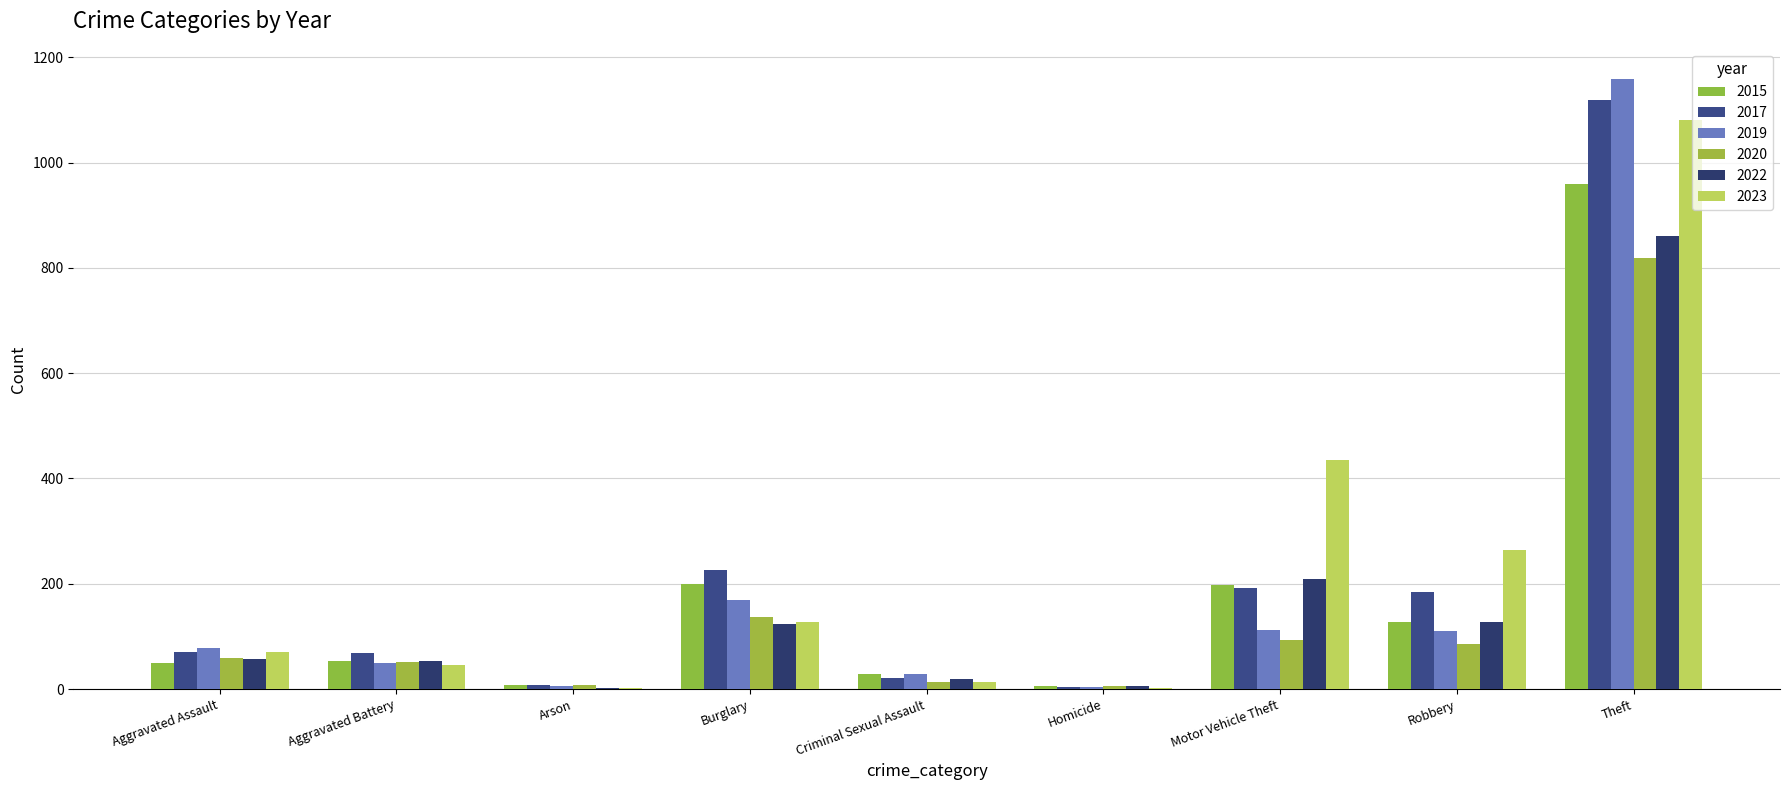

What is the label of the 9th bar from the left?

Theft